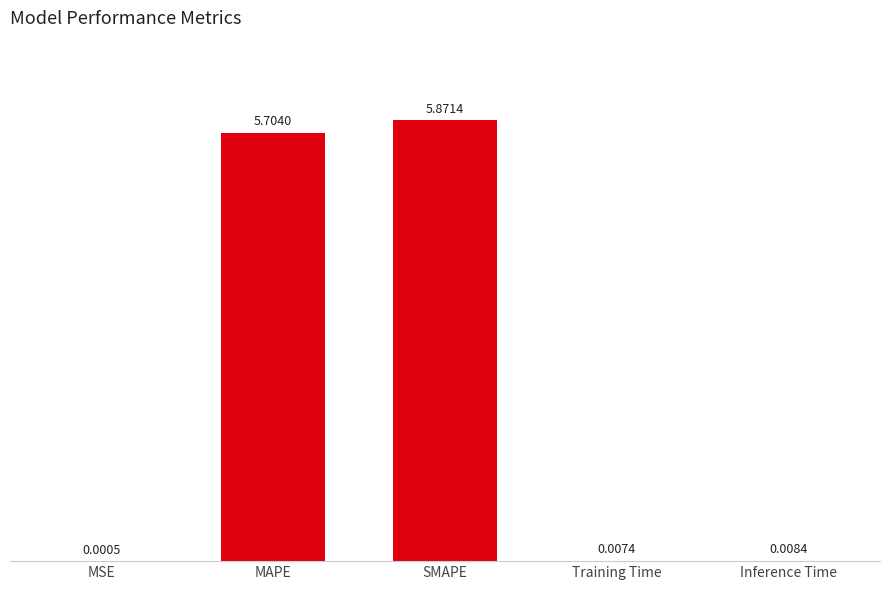

Between Training Time and MAPE, which is larger?

MAPE